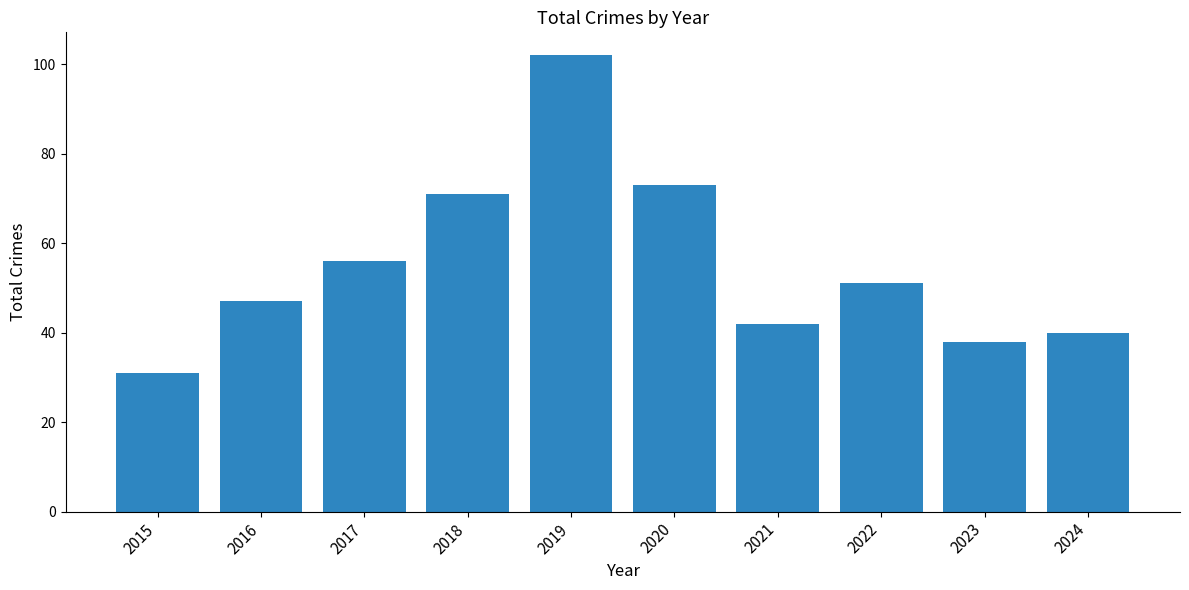

Read the value at 2015, to the nearest 10.

30